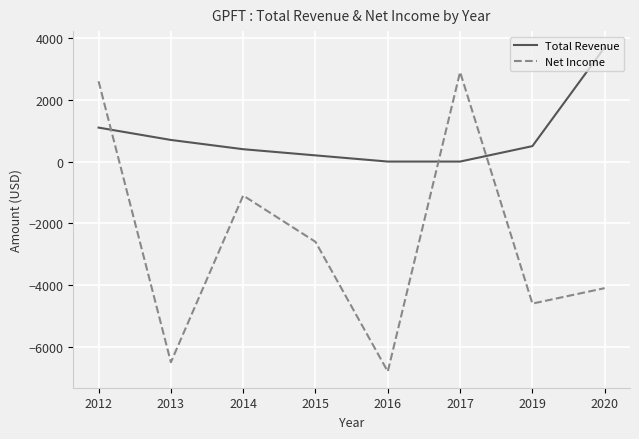

How many positive values does the Net Income series have?

2